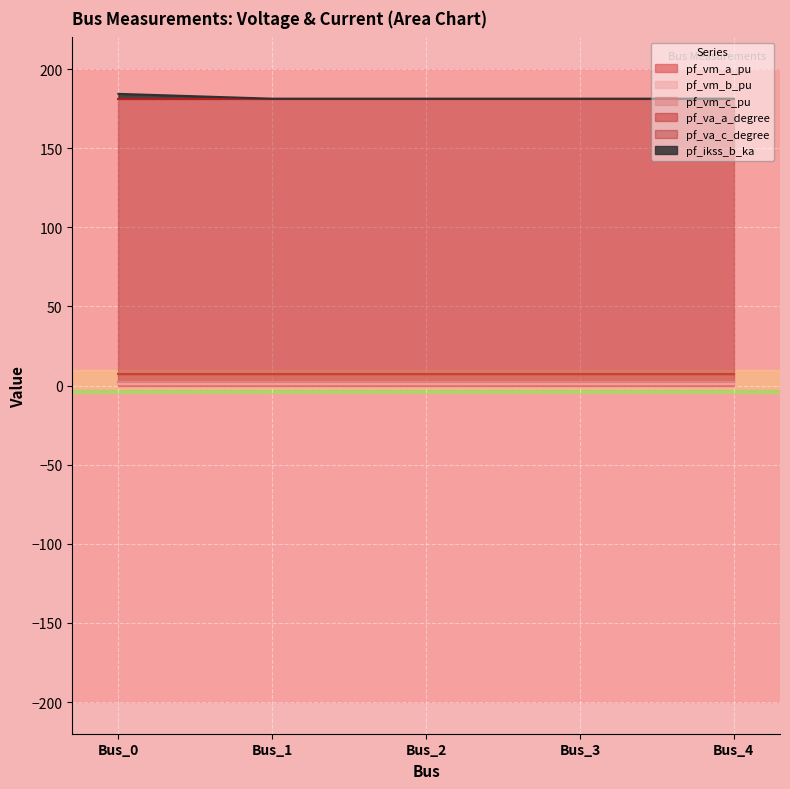

Where is pf_va_c_degree nearest to the value 174?

Bus_3